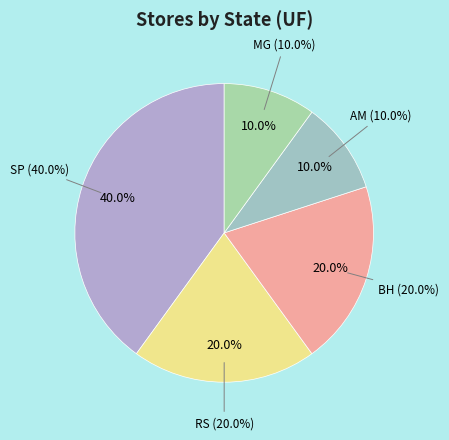

The BH slice represents 8% of the pie. True or false?

False